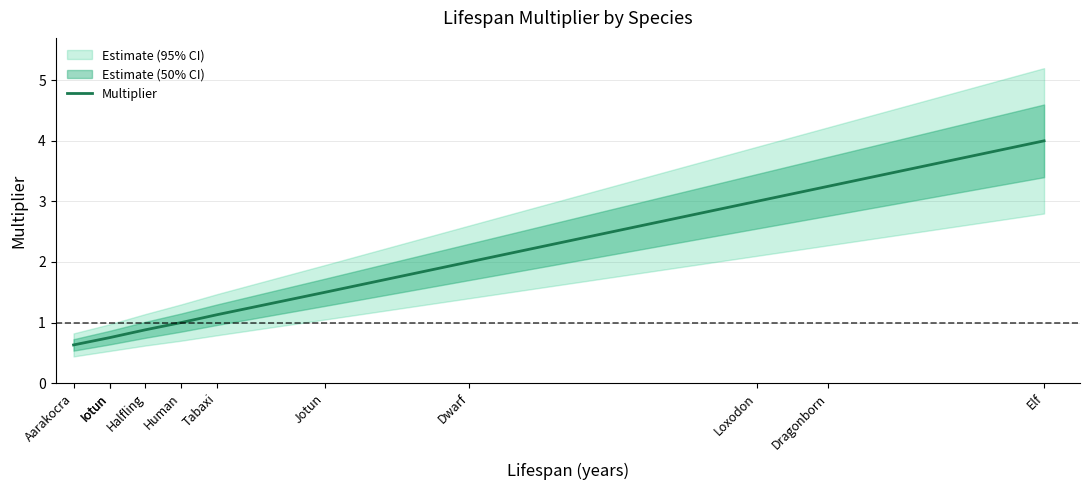

True or false: the data has more than 2 interior local peaks.

False